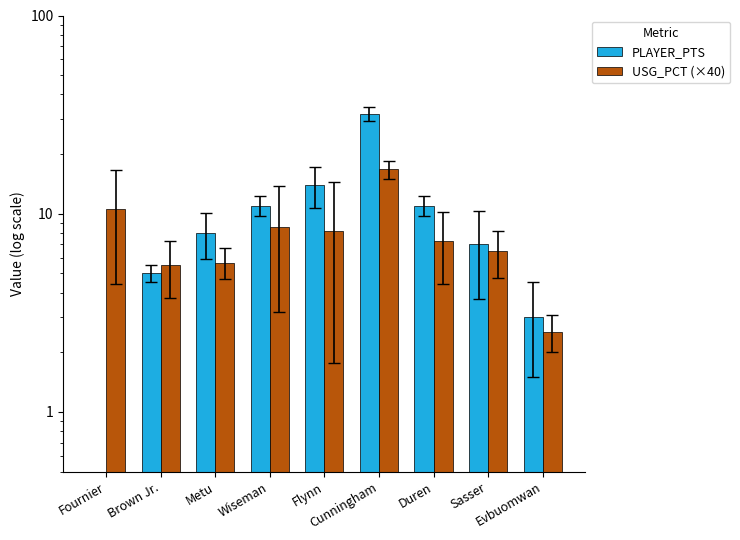

Does the chart contain stacked bars?

No